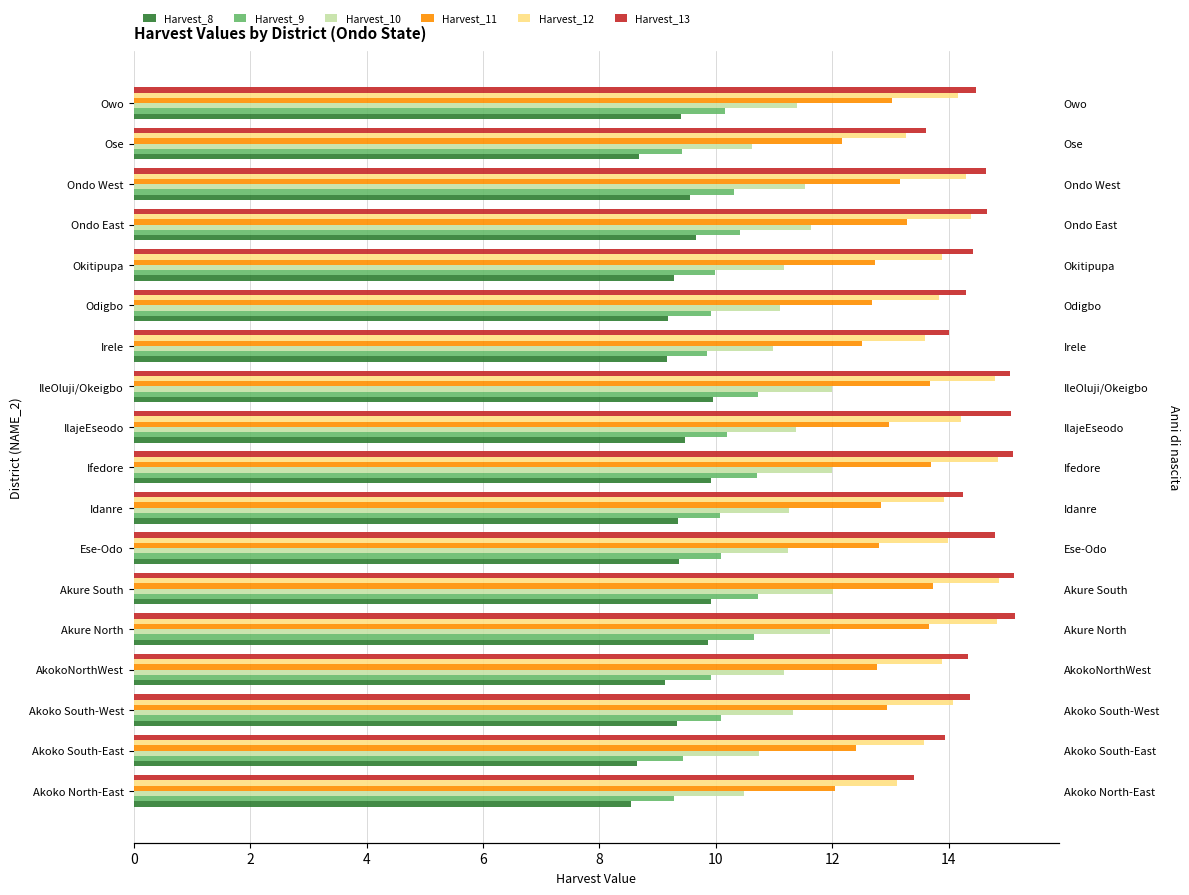

What is the greatest value displayed?

15.1